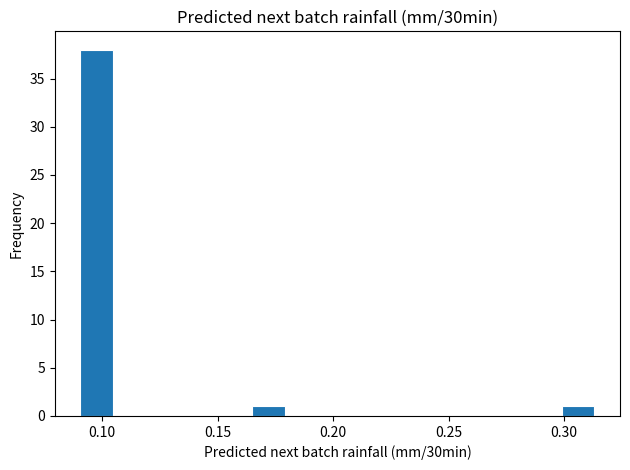

Read against the x-axis, roughly where is the centre of the tallest bar?

0.100